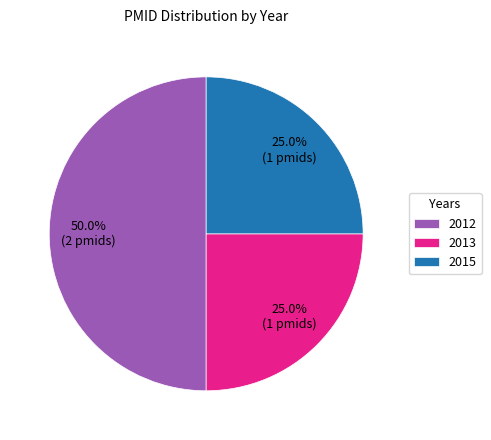

Is 2013 the majority of the pie?

No